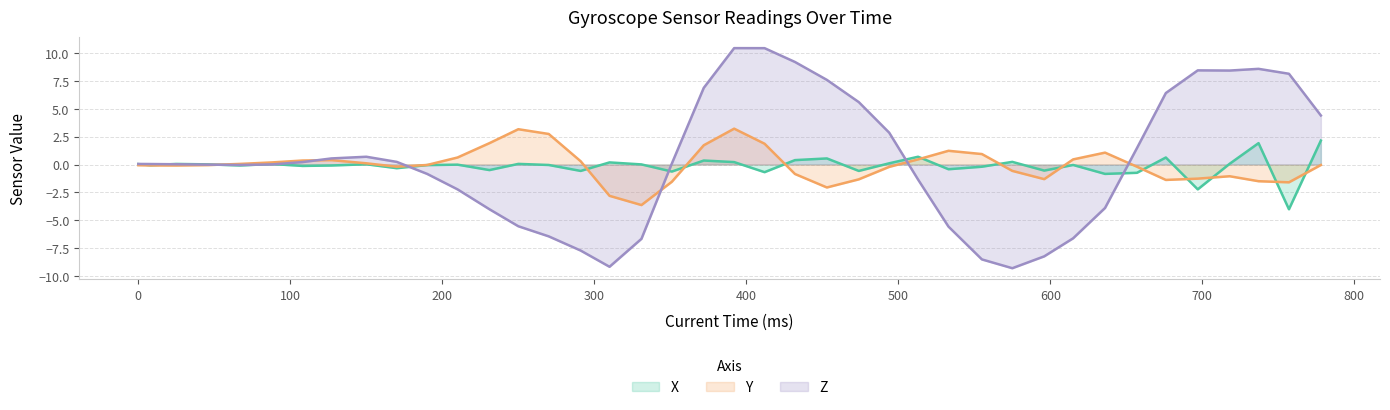

Which series has the widest spread of values?

Z